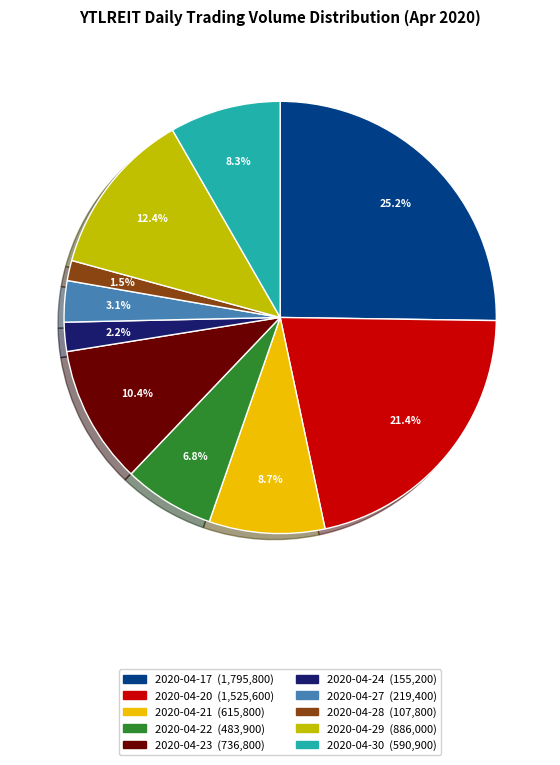

Do 2020-04-28 and 2020-04-22 together represent more than half of the pie?

No